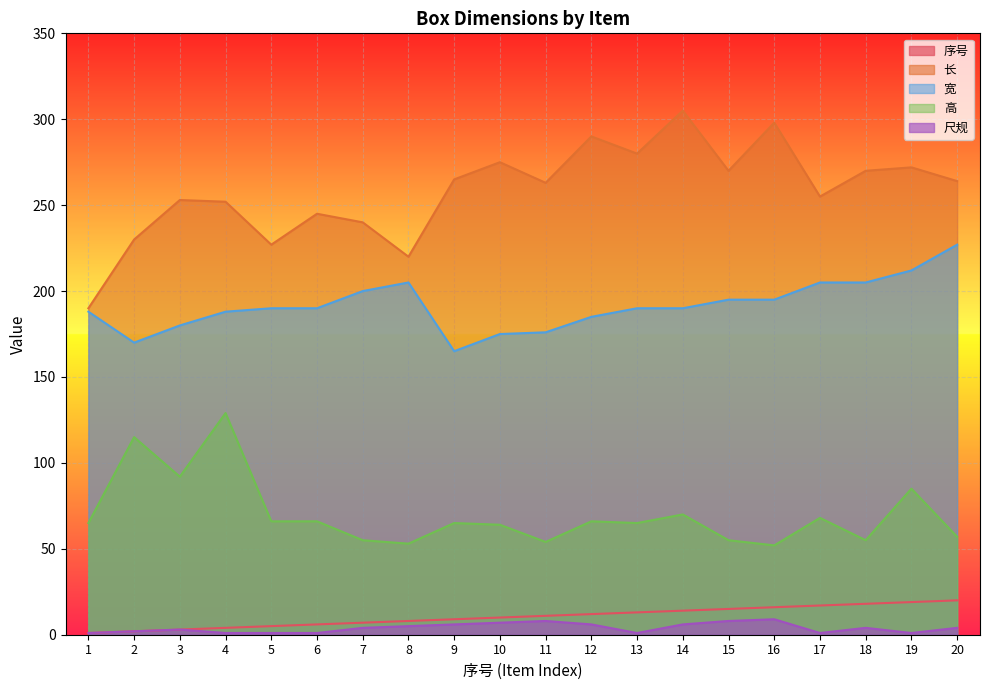

Which category has the highest value in the 高 series?

4